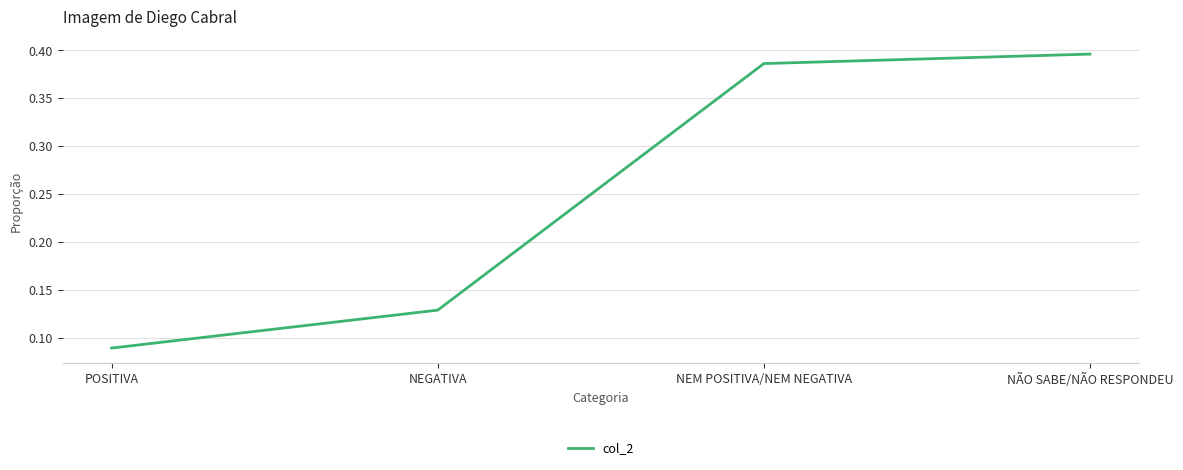

Does the chart display data point markers on the line(s)?

No